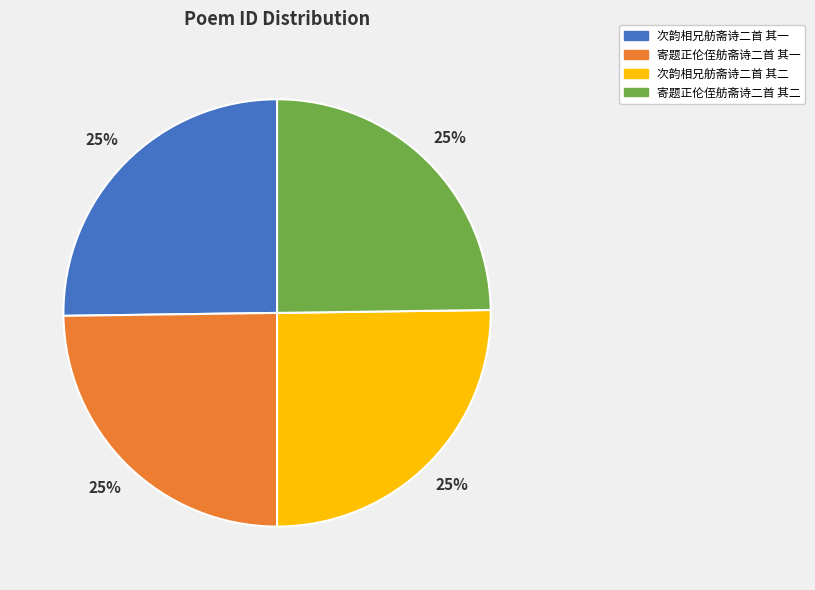

What percentage is the 寄题正伦侄舫斋诗二首 其二 slice, to the nearest percent?

25%